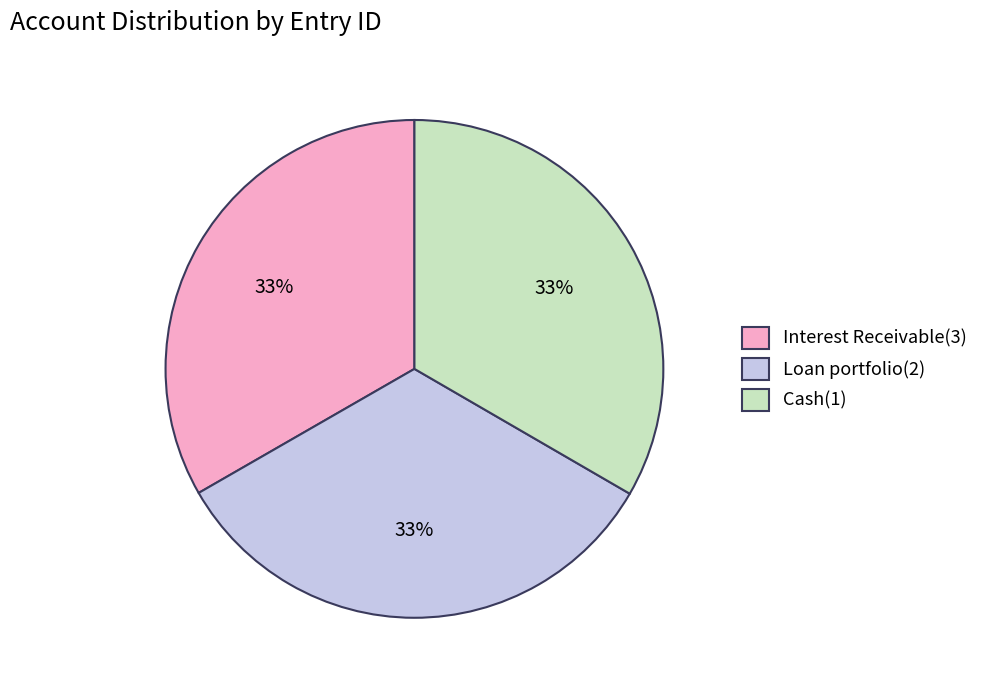

Do Loan portfolio(2) and Cash(1) together represent more than half of the pie?

Yes